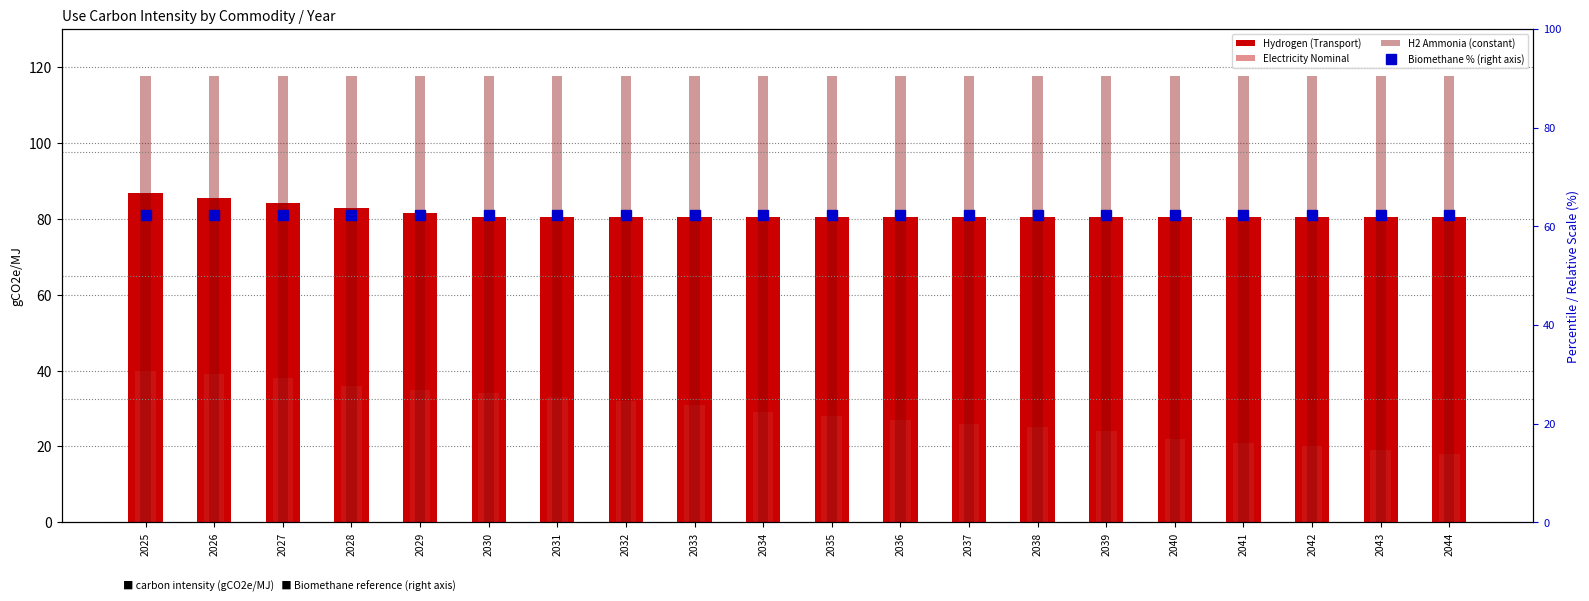

What value does the Biomethane % (right axis) series have at 2039?

62.3